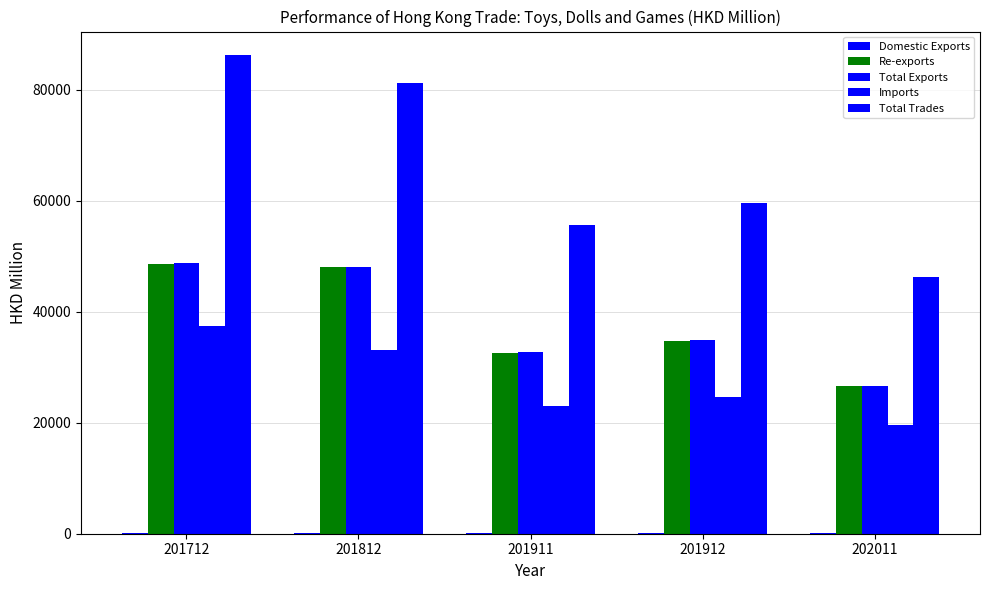

At how many categories does at least one series exceed 79315?

2